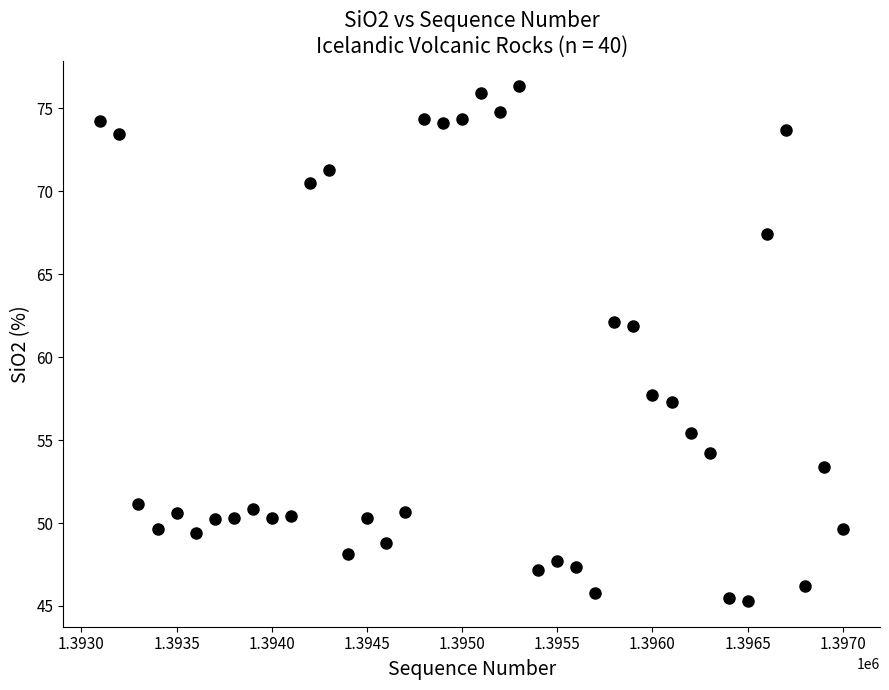

What is the range of Y values (max minus min)?

31.0